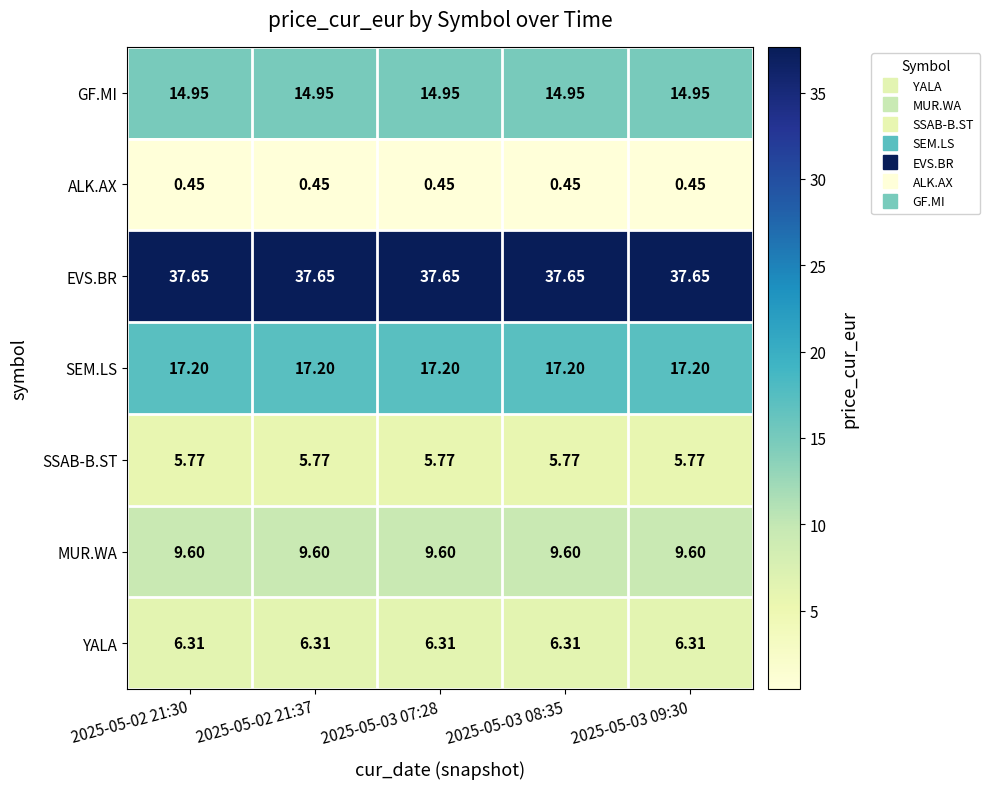

List the series in order of their peak value, lowest first.

ALK.AX, SSAB-B.ST, YALA, MUR.WA, GF.MI, SEM.LS, EVS.BR